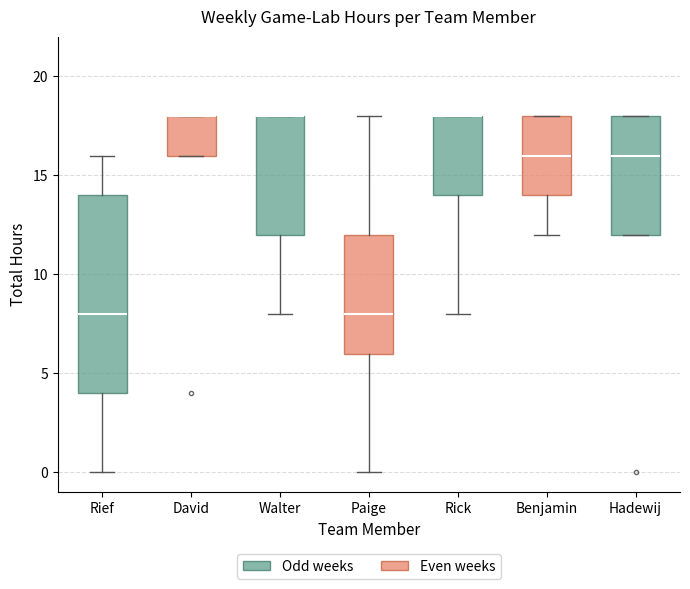

Where is the upper edge of the box for David on the y-axis? The values are not printed on the chart, so give them approximately, as read against the axis.

18